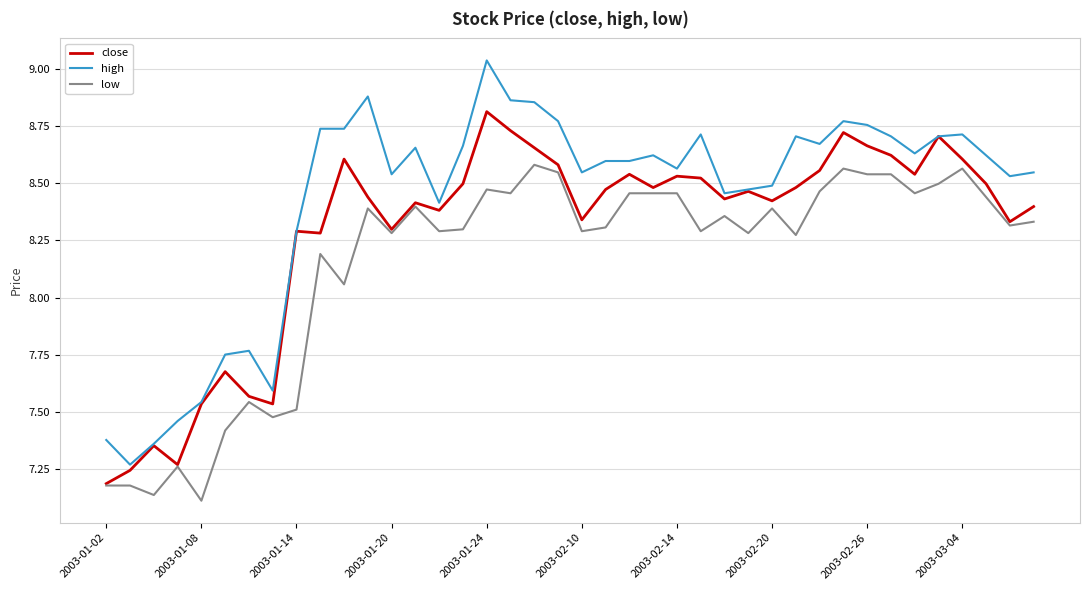

List the series in order of their overall mean, lowest first.

low, close, high